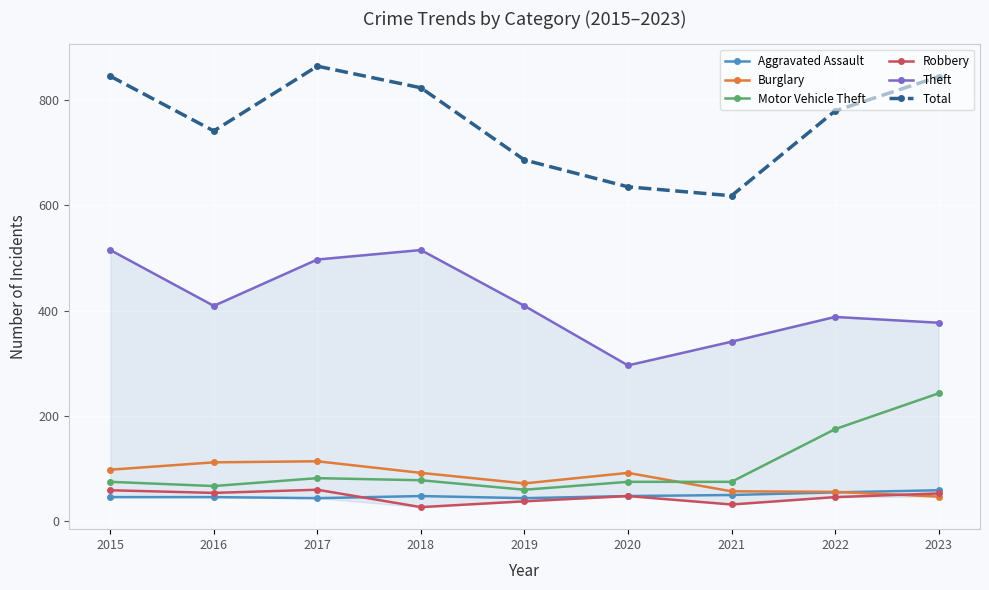

How many lines are shown in the chart?

6